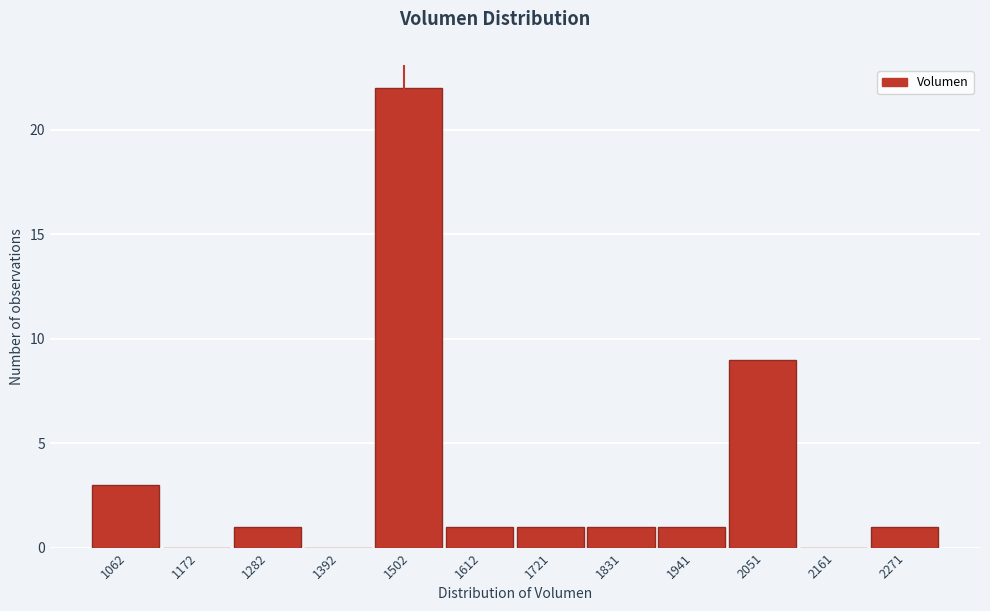

Reading left to right, transcribe all the data shown in this chart.

1062=3	1172=0	1282=1	1392=0	1502=22	1612=1	1721=1	1831=1	1941=1	2051=9	2161=0	2271=1